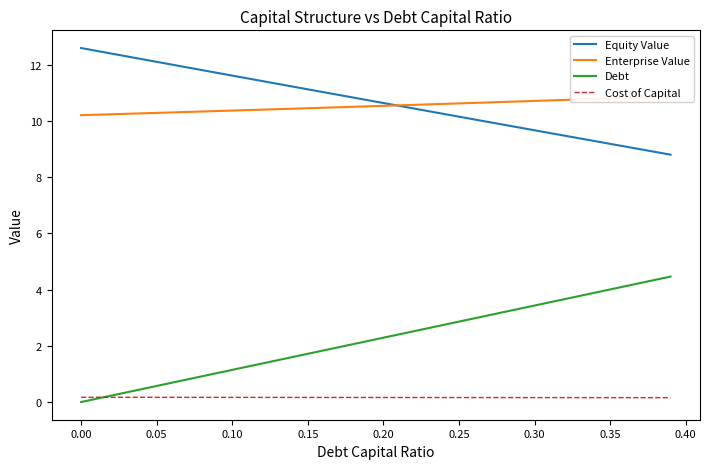

How many Enterprise Value values are between 10 and 11?

40